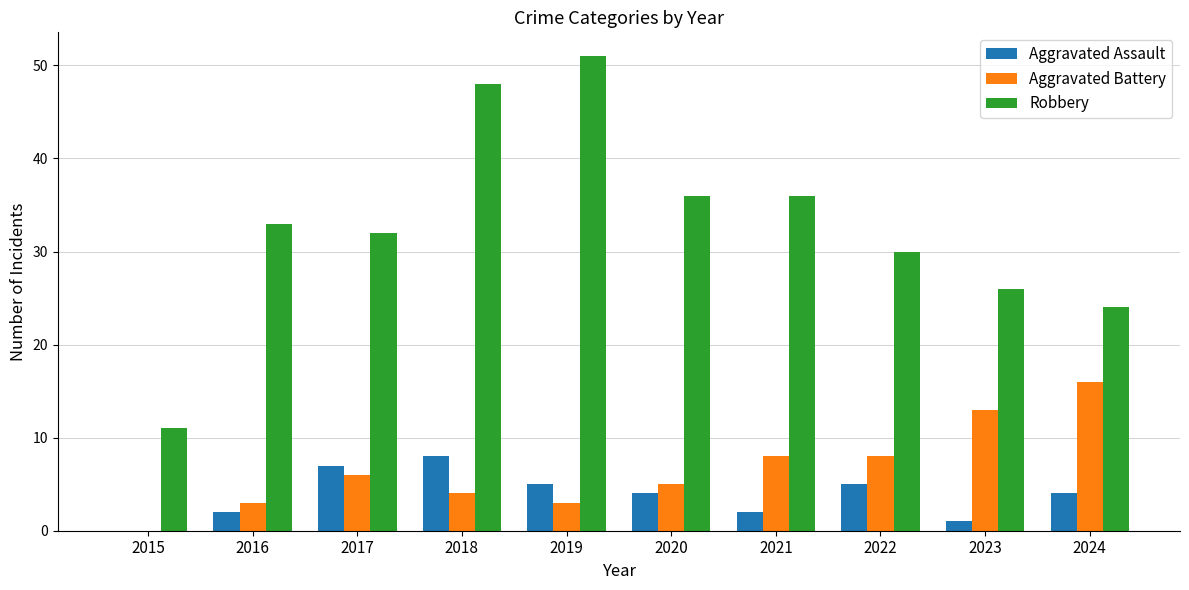

Is the value of Robbery at 2023 greater than the value of Aggravated Assault at 2017?

Yes